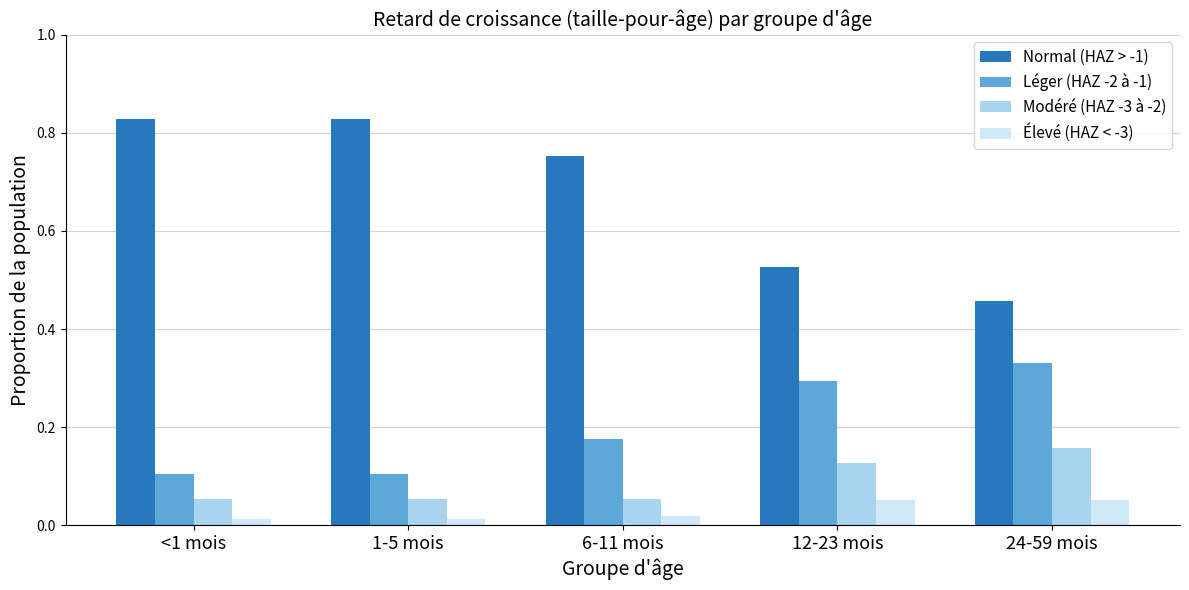

Which series has the largest total across all categories?

Normal (HAZ > -1)